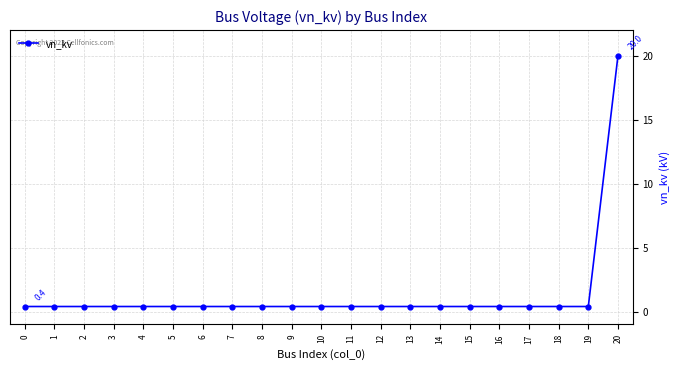

True or false: the data shows 0.4 at 5.

True